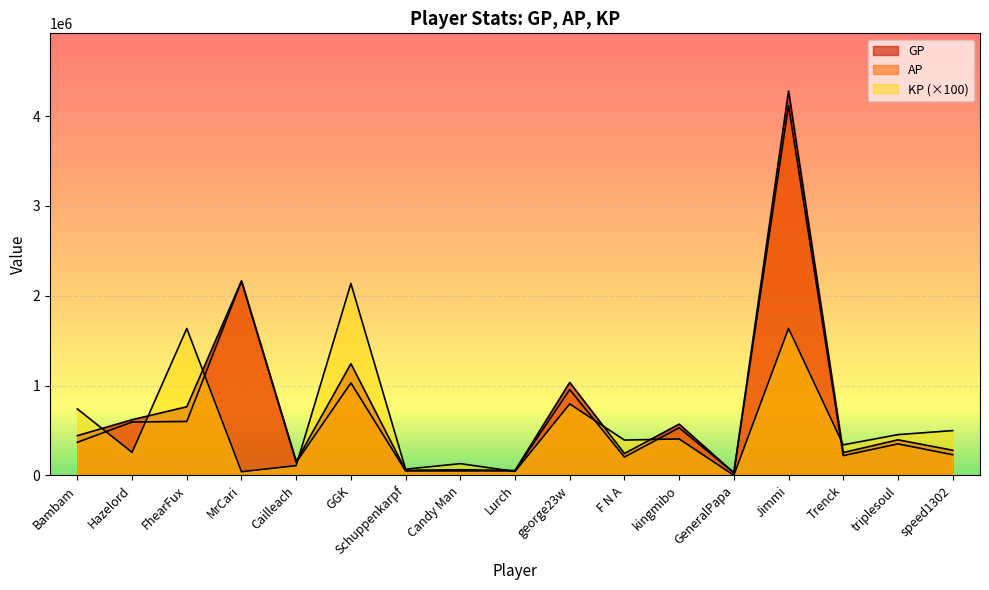

Rank the categories by KP value from lowest to highest.

GeneralPapa, MrCari, Lurch, Schuppenkarpf, Cailleach, Candy Man, Hazelord, Trenck, F N A, kingmibo, triplesoul, speed1302, Bambam, george23w, FhearFux, Jimmi, GGK